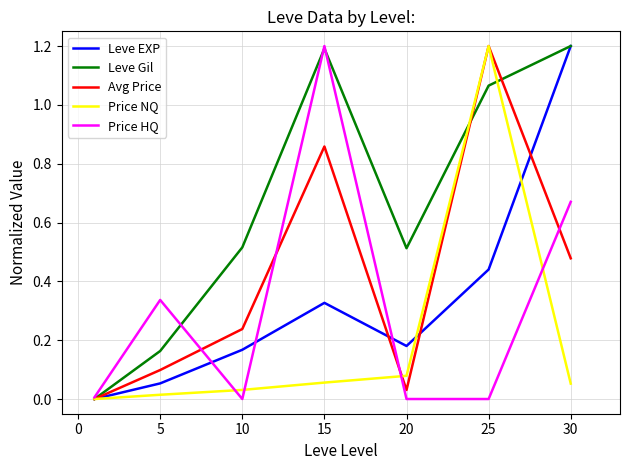

What is the greatest value displayed?

1.2